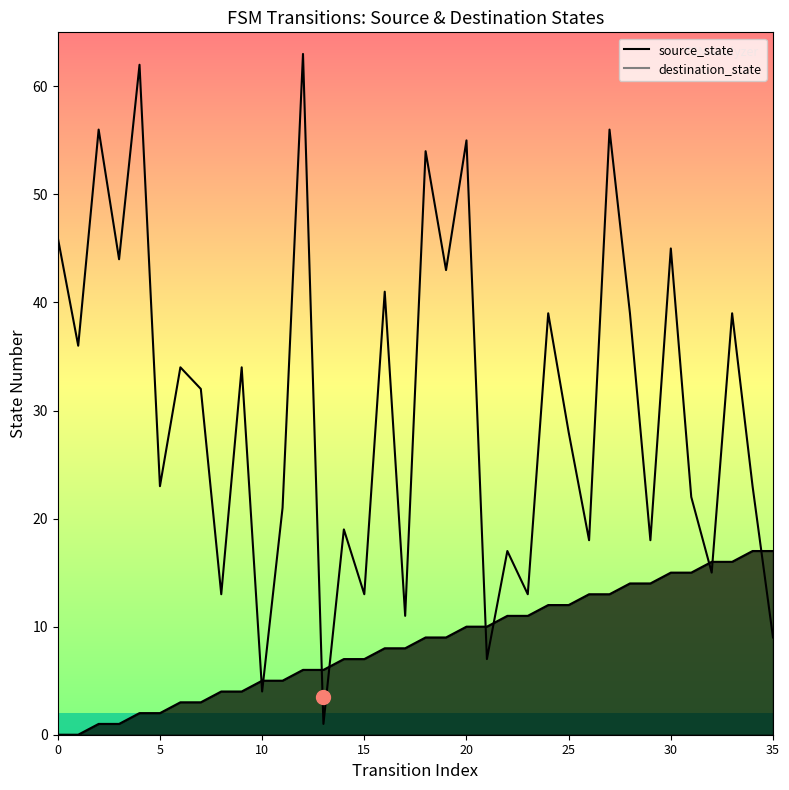

Is the value of destination_state at 20 greater than the value of source_state at 16?

Yes